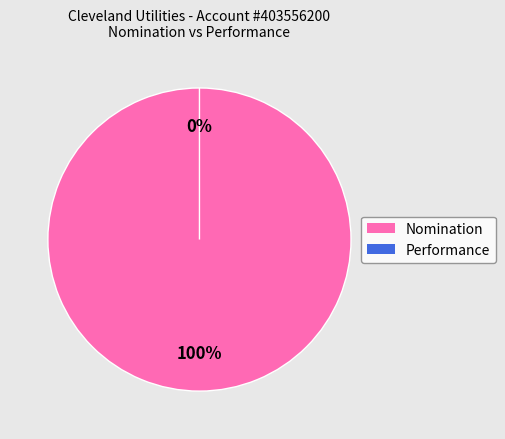

Which category has the smallest portion of the pie?

Performance